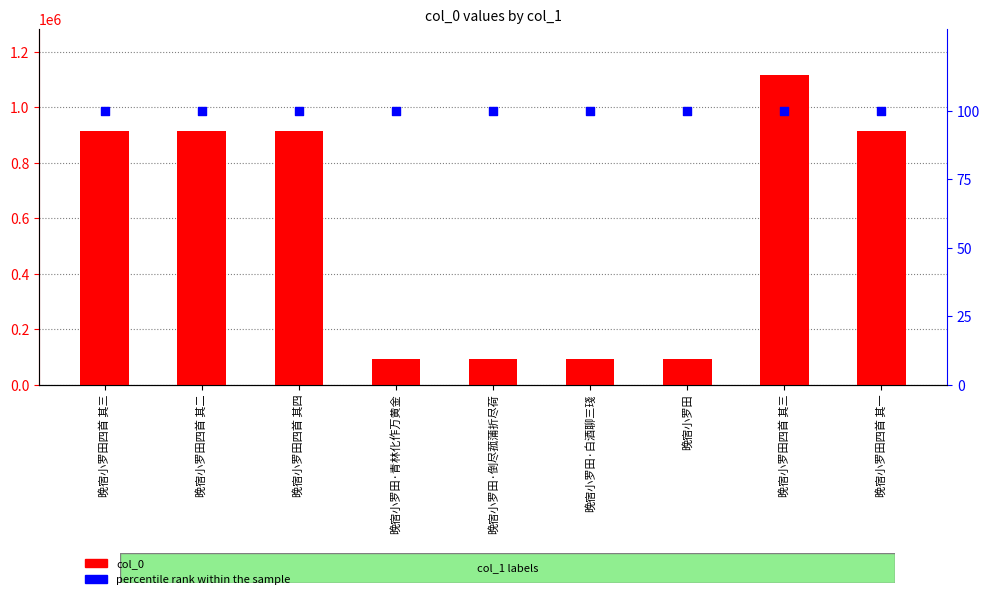

Which series reaches the minimum Y coordinate?

percentile rank within the sample